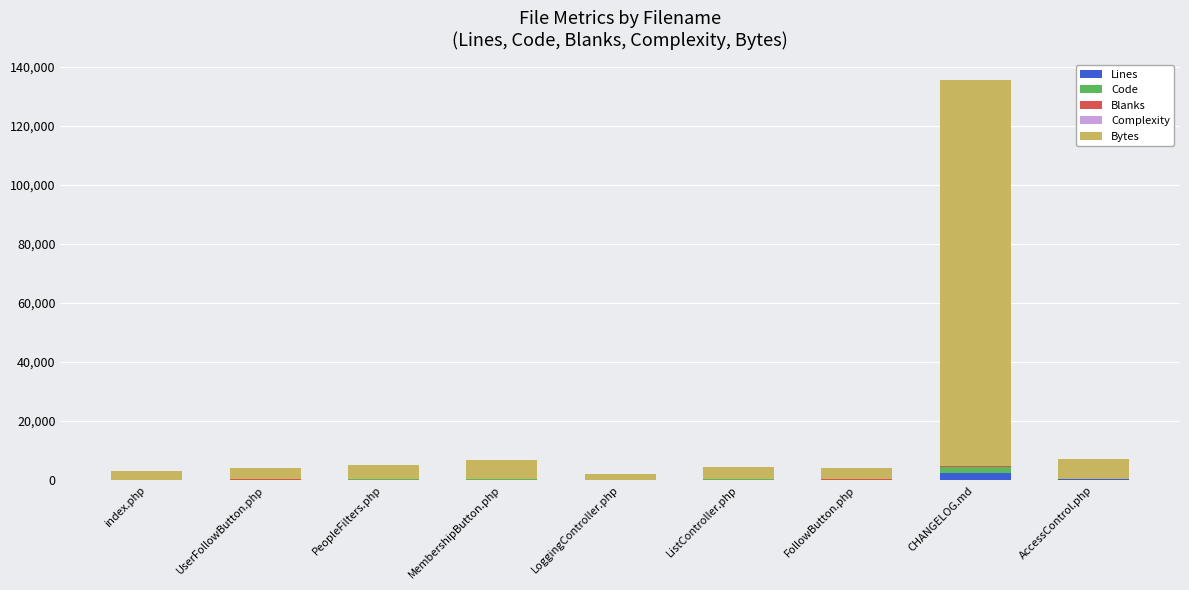

At which category is the sum across all series the highest?

CHANGELOG.md